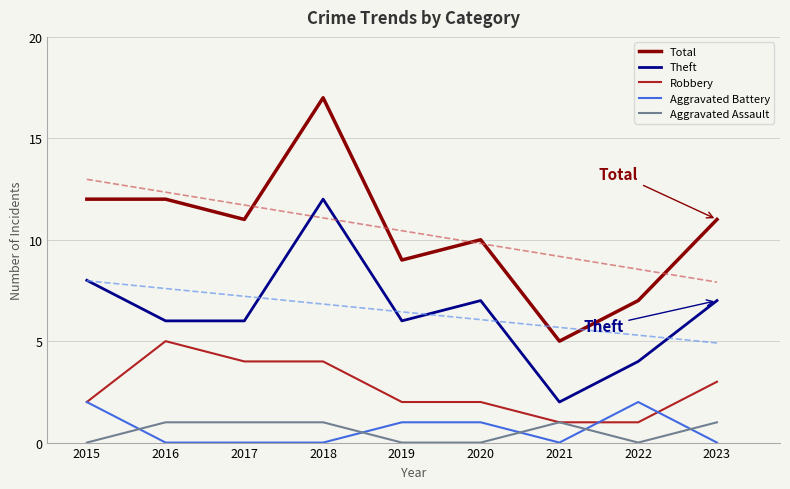

At how many categories does at least one series exceed 14?

1